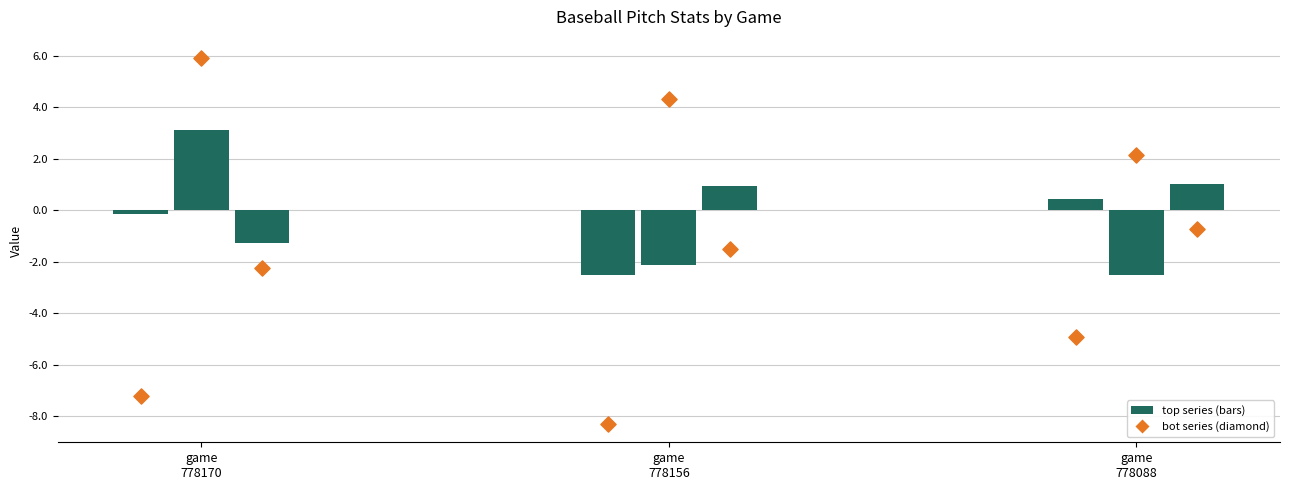

Which series reaches the maximum Y coordinate?

vx0_bot